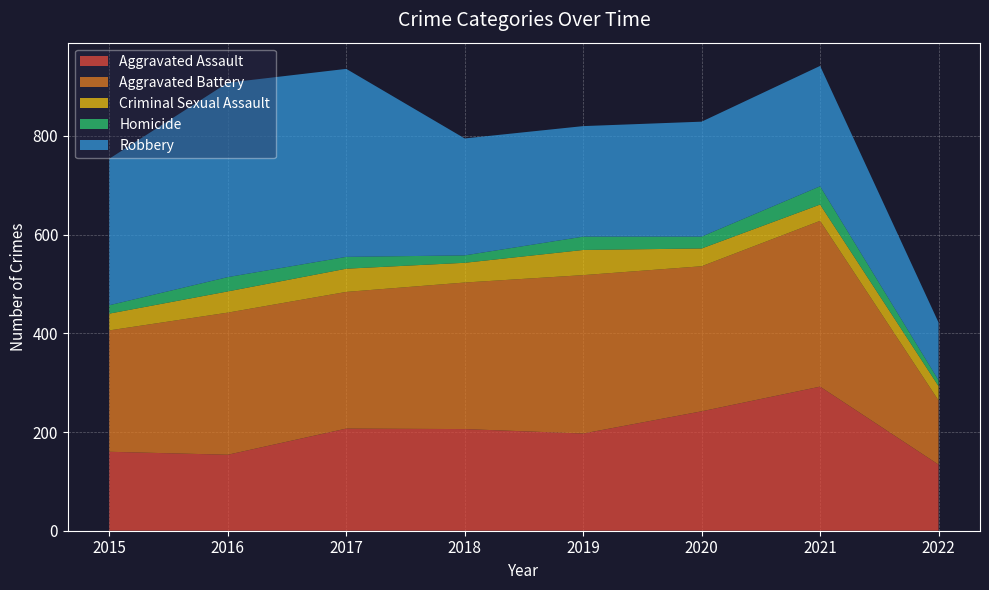

Reading left to right, extract all data points from this chart.

Aggravated Assault: 2015=160	2016=154	2017=207	2018=206	2019=197	2020=242	2021=292	2022=134
Aggravated Battery: 2015=246	2016=288	2017=277	2018=297	2019=321	2020=294	2021=336	2022=130
Criminal Sexual Assault: 2015=34	2016=43	2017=47	2018=40	2019=51	2020=36	2021=33	2022=29
Homicide: 2015=17	2016=29	2017=24	2018=15	2019=27	2020=24	2021=37	2022=12
Robbery: 2015=297	2016=394	2017=381	2018=237	2019=224	2020=233	2021=244	2022=117